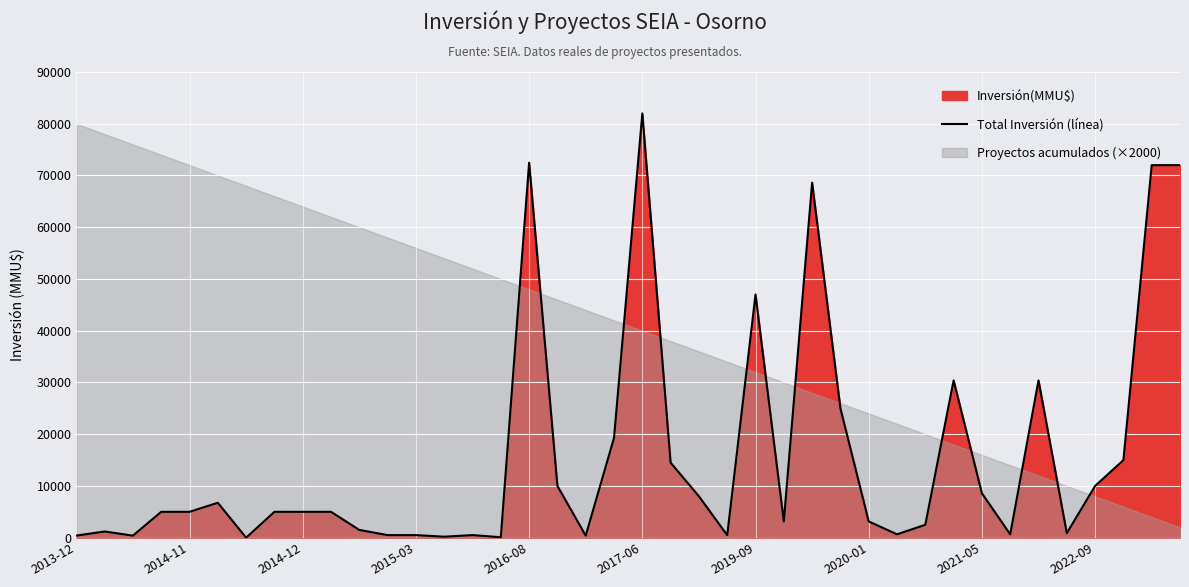

The value of Total Inversión (línea) at 2017-06 is 82000. True or false?

True